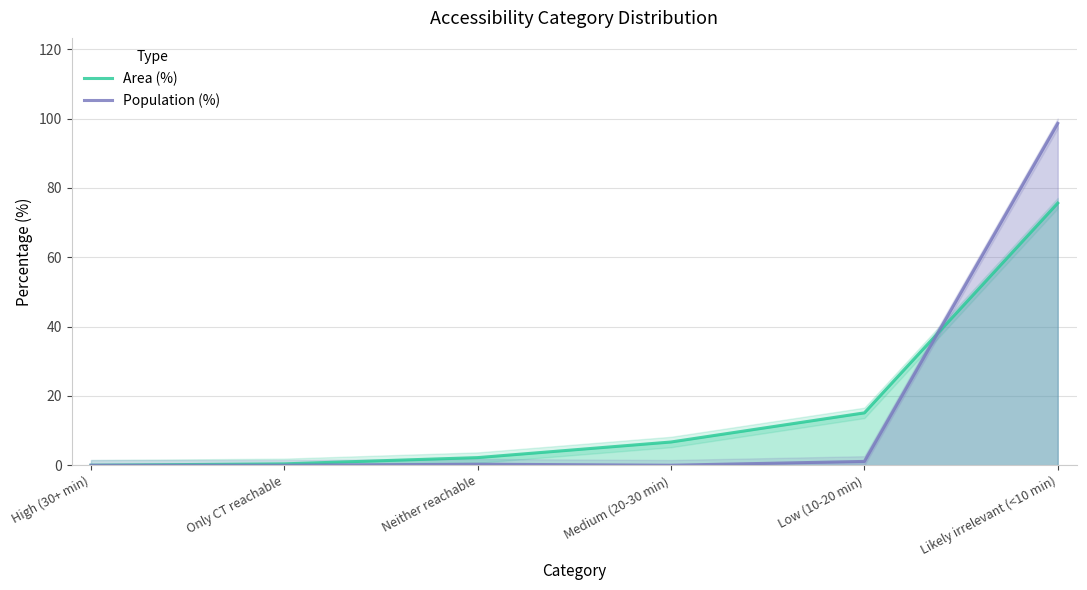

Reading right to left, what are all the values shown in this chart?

Area (%): 75.6	15.1	6.7	2.2	0.4	0.0
Population (%): 98.6	1.1	0.0	0.3	0.0	0.0